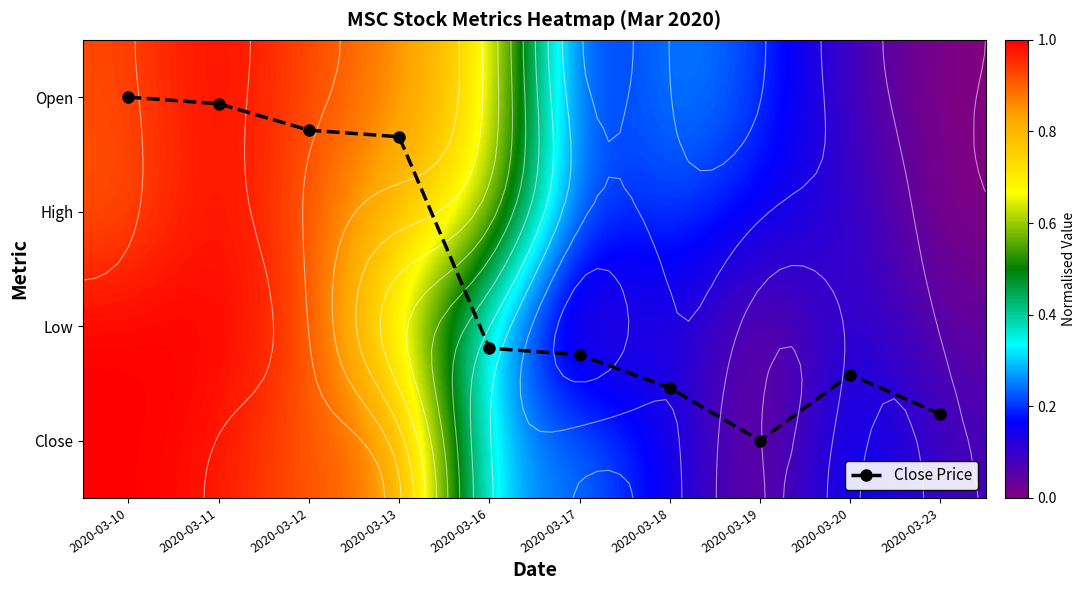

True or false: Low has a value of 0.2 at 2020-03-20.

False